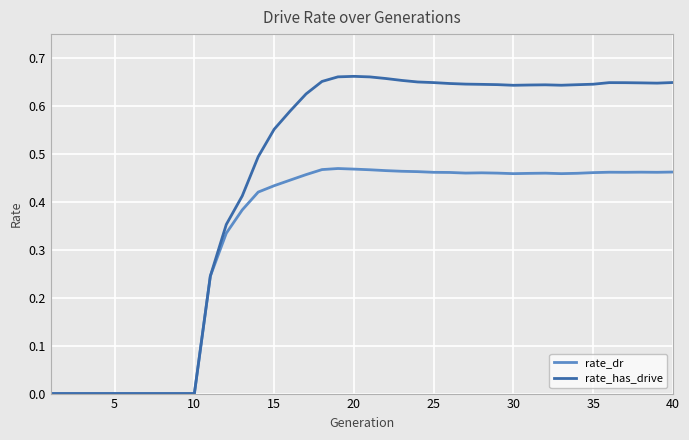

Which series has the widest spread of values?

rate_has_drive